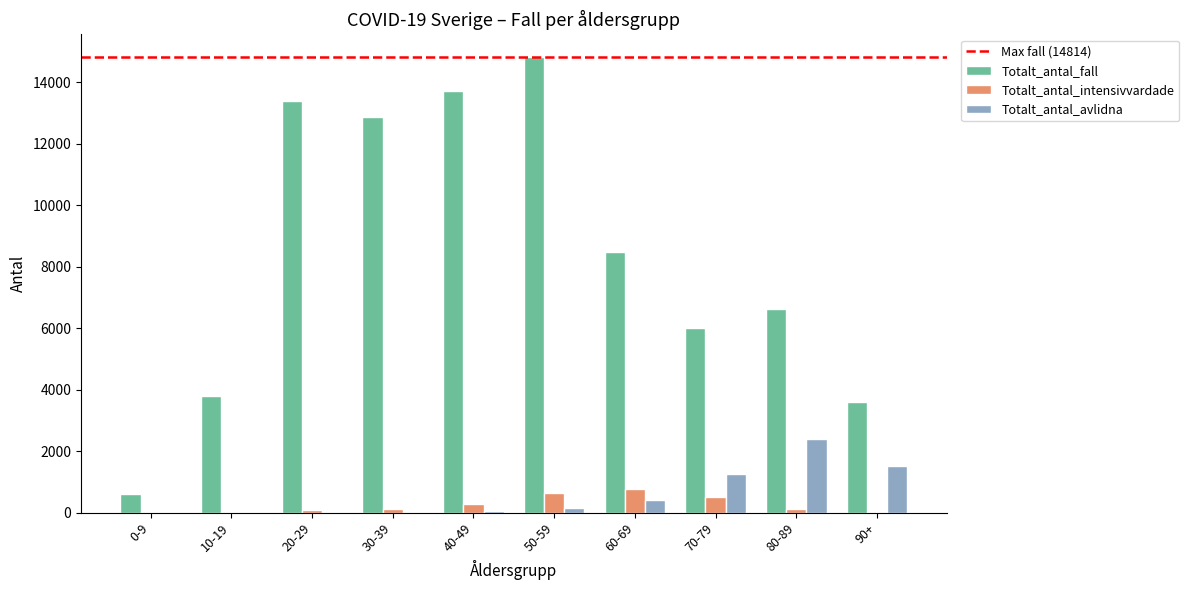

How many groups of bars are there?

10